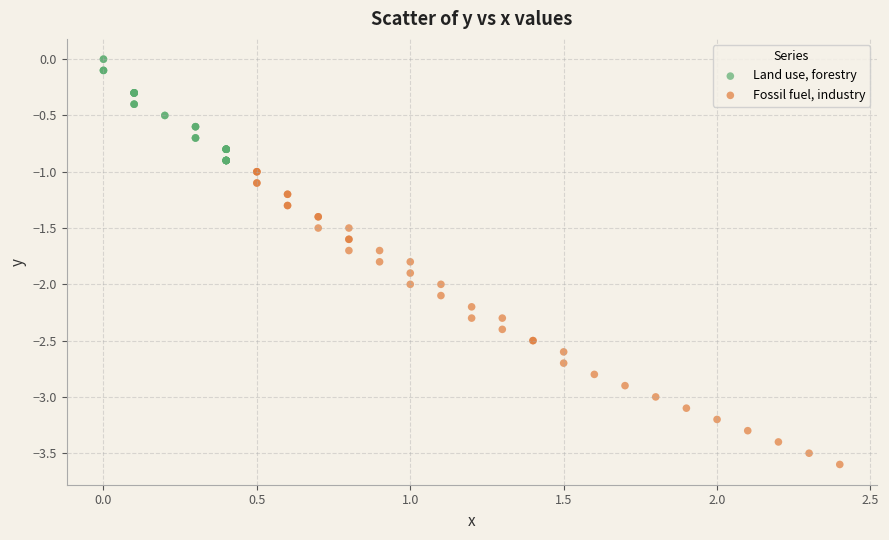

Which series reaches the maximum Y coordinate?

Land use, forestry